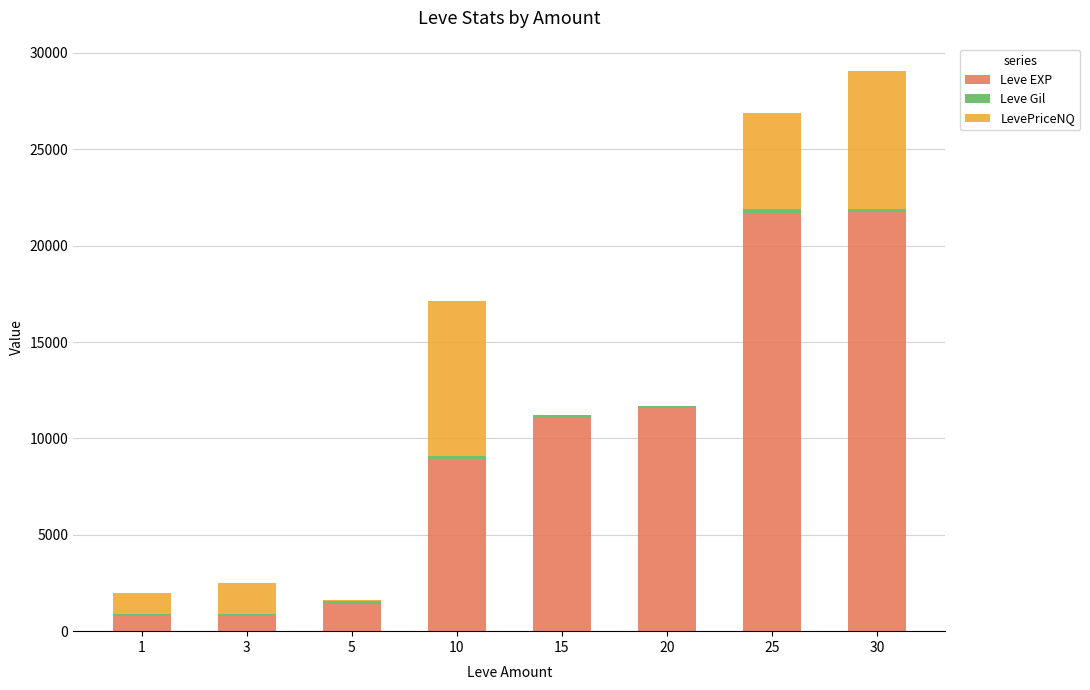

At which category is the sum across all series the highest?

30